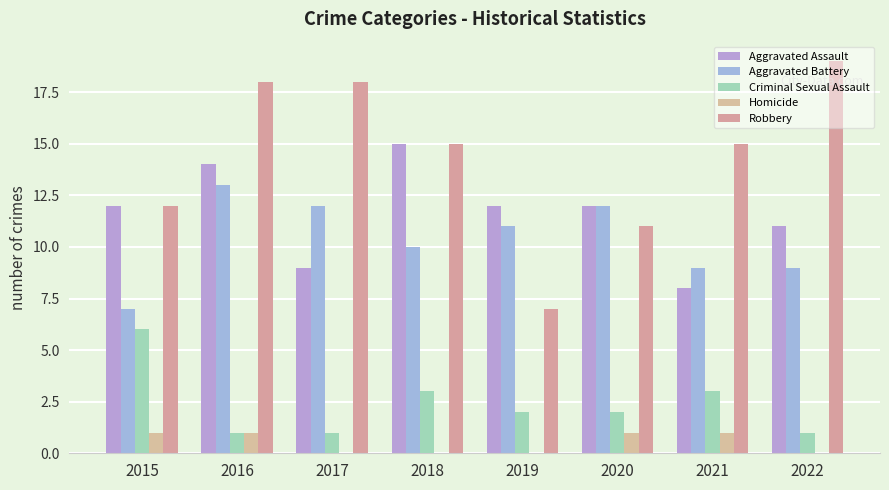

How many groups of bars are there?

8